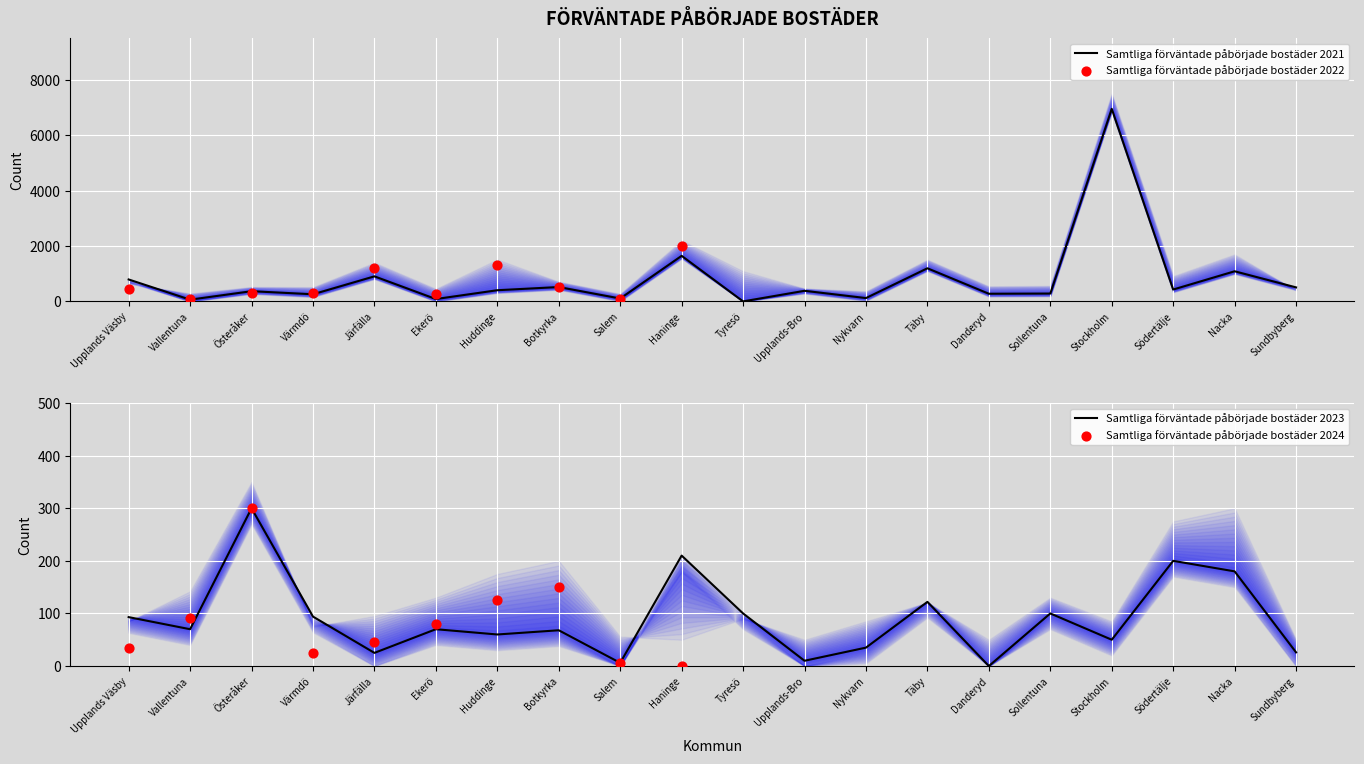

At which category is the sum across all series the highest?

Stockholm